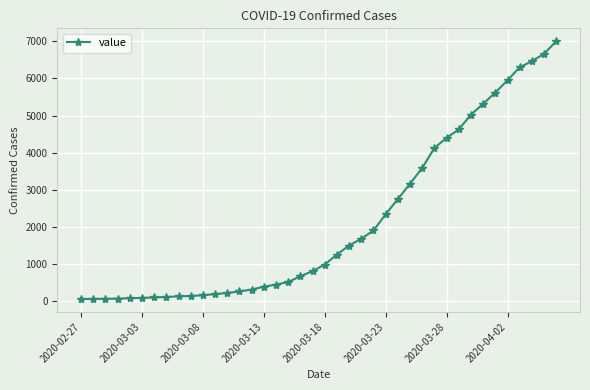

What is the sum of all values?

85740